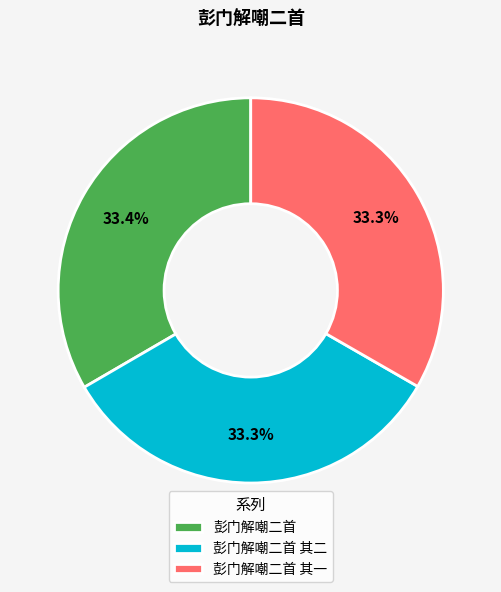

Approximately how many times larger is the value at 彭门解嘲二首 compared to 彭门解嘲二首 其一?

1.0